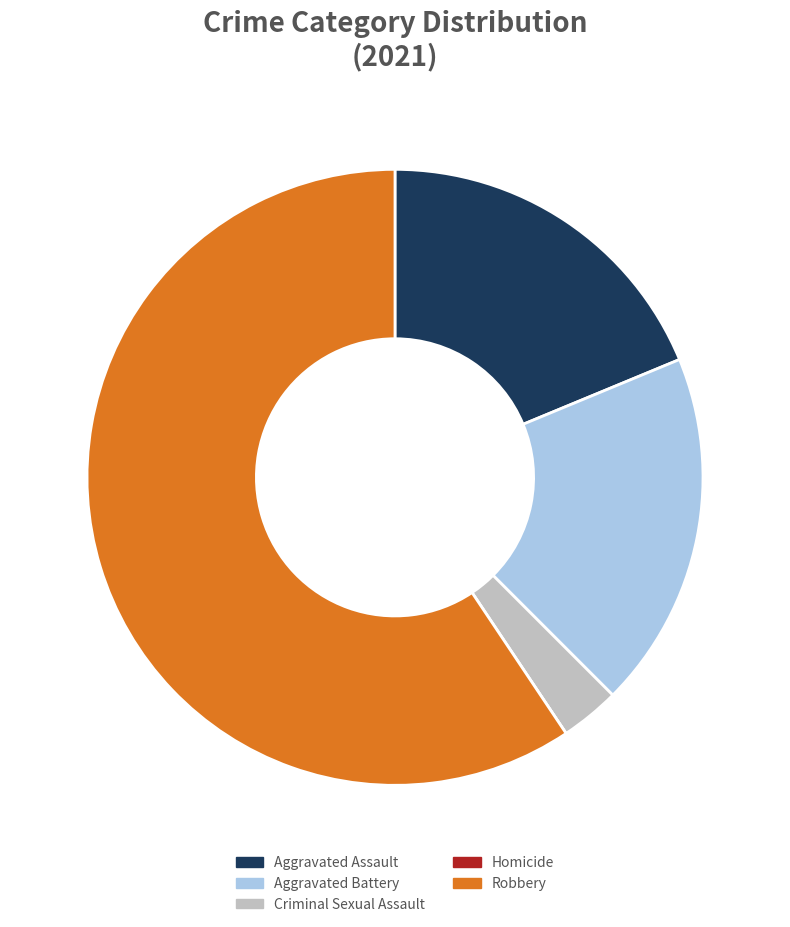

True or false: Robbery accounts for 54% of the total.

False